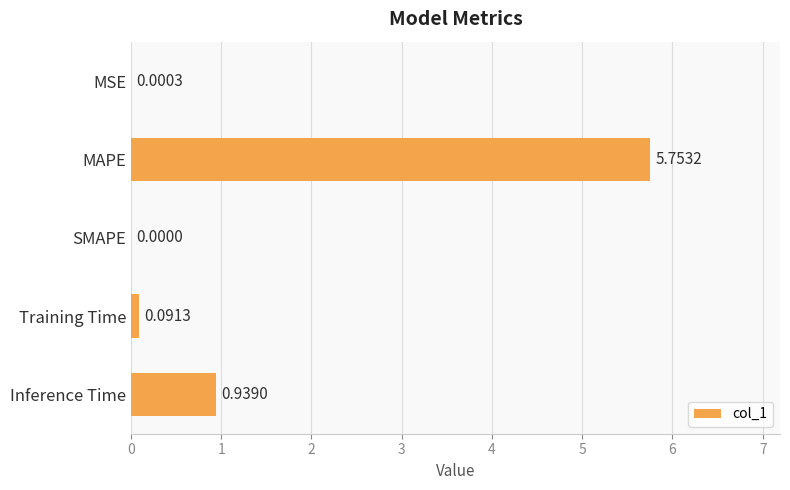

Which category has the highest value across all series?

MAPE